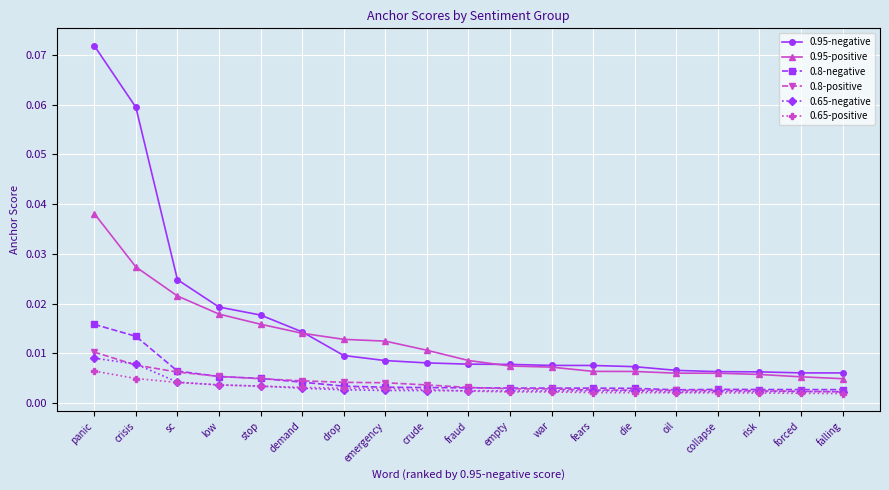

True or false: 0.95-negative and 0.8-negative cross at least once.

False